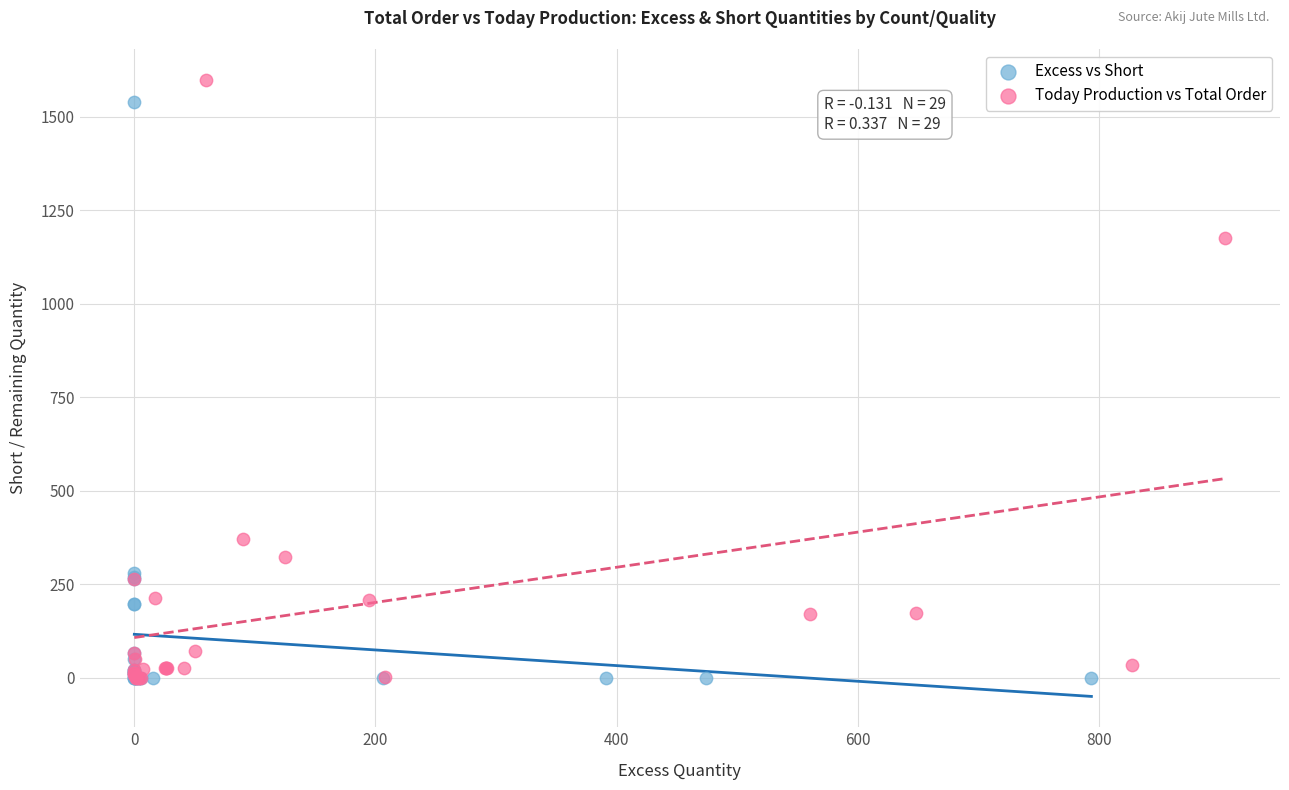

What are all the series names shown in the legend?

Excess vs Short, Today Production vs Total Order